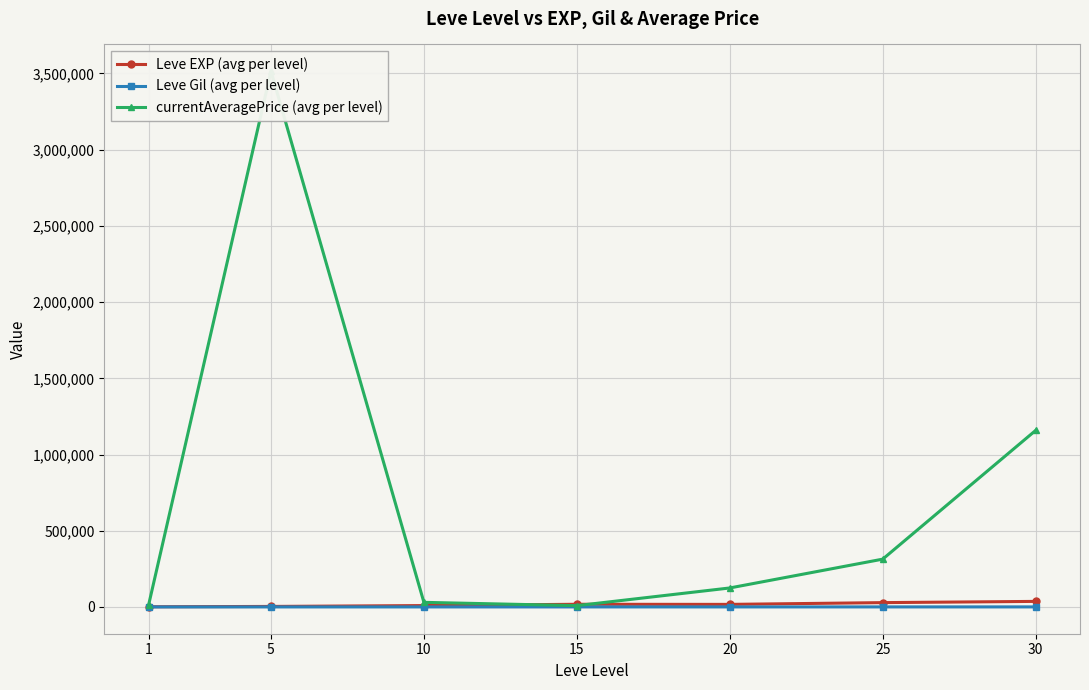

True or false: Leve EXP (avg per level) has a value of 3405.0 at 5.

True